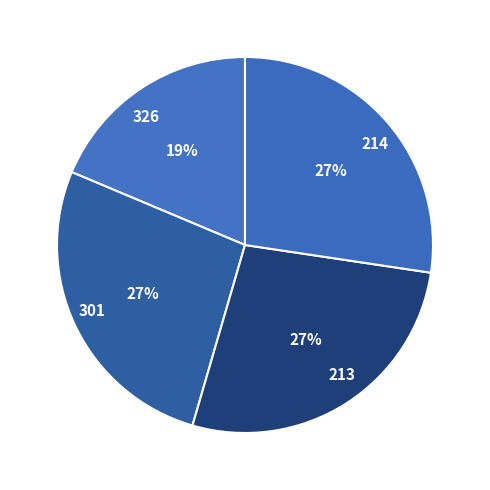

How many segments does this pie chart have?

4